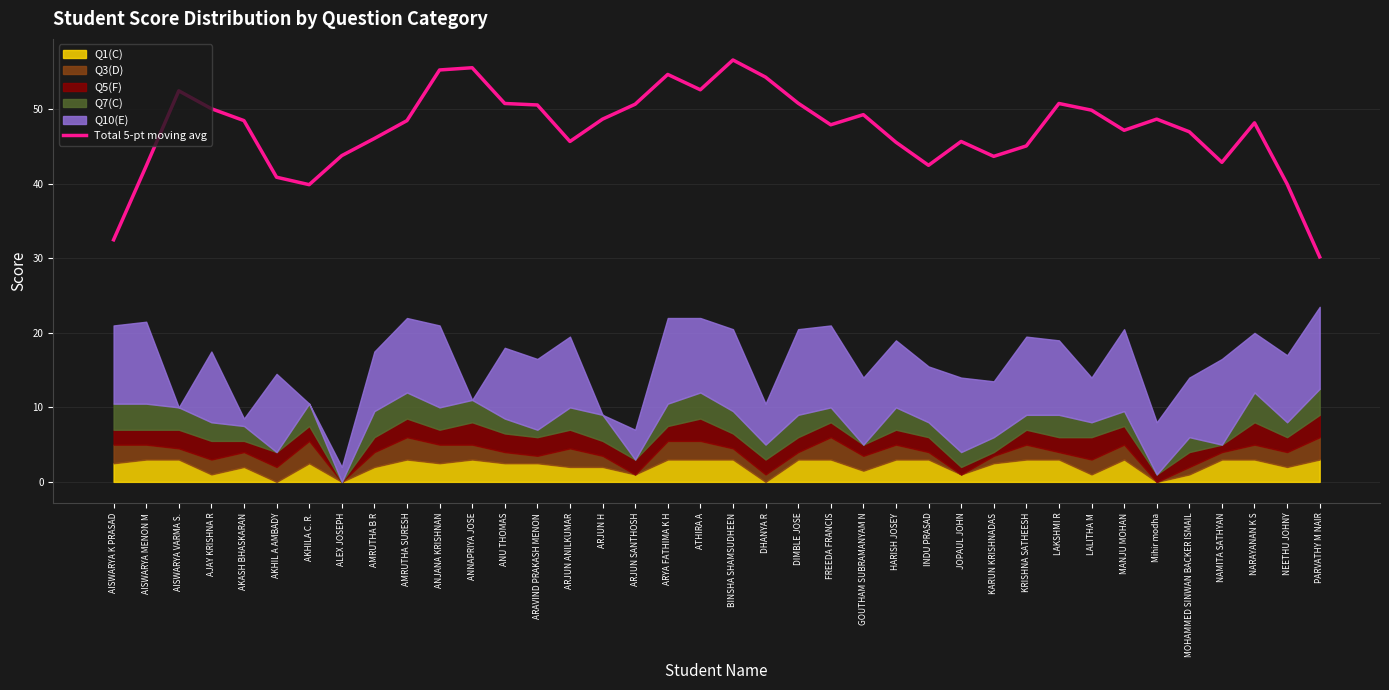

Which has a higher value, KRISHNA SATHEESH or GOUTHAM SUBRAMANYAM N?

GOUTHAM SUBRAMANYAM N